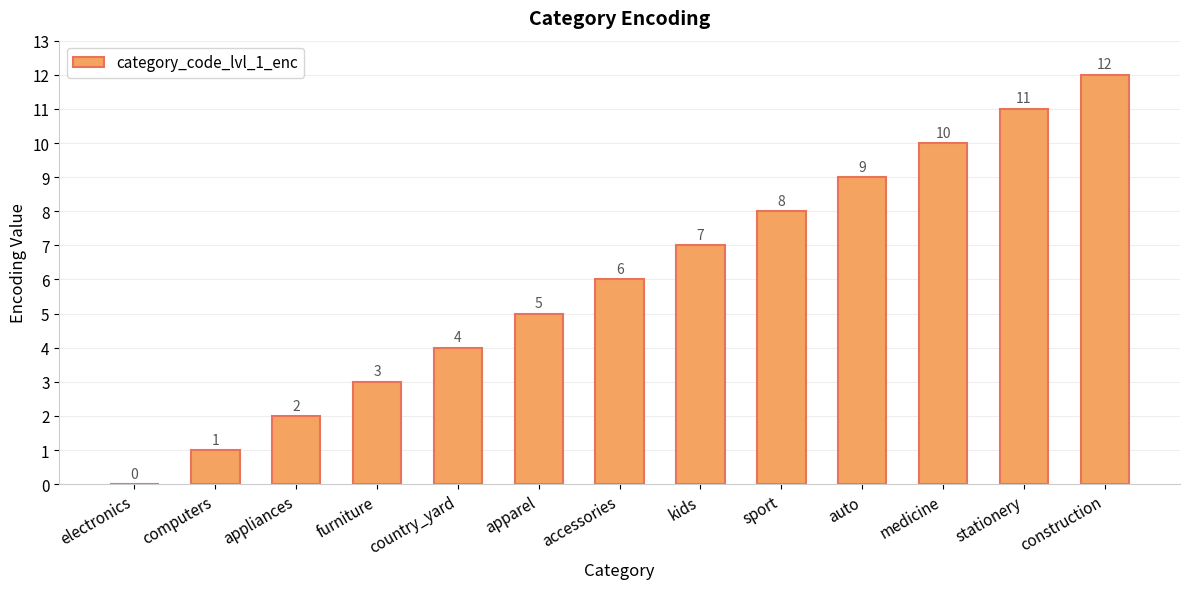

What is the sum of the values at stationery and sport?

19